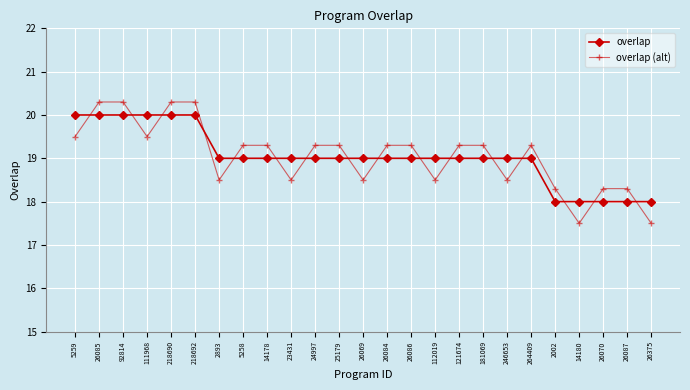

Is the value of overlap at 26375 greater than the value of overlap (alt) at 26086?

No